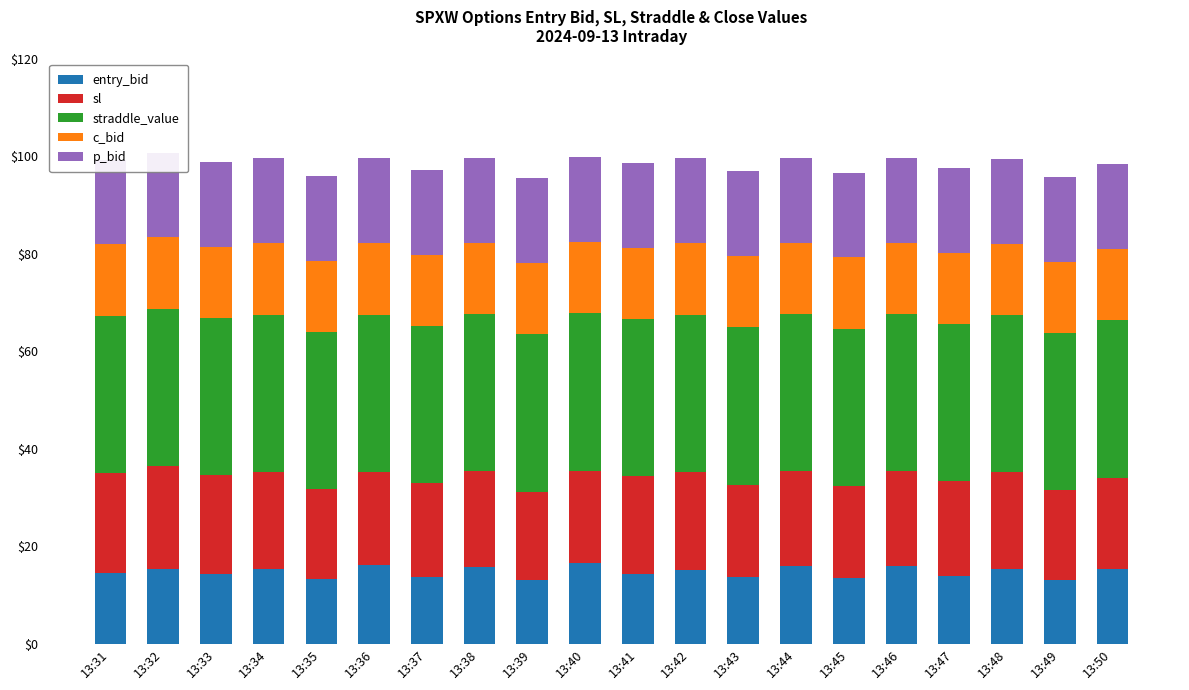

Which has a higher value, 13:47 or 13:41?

13:41